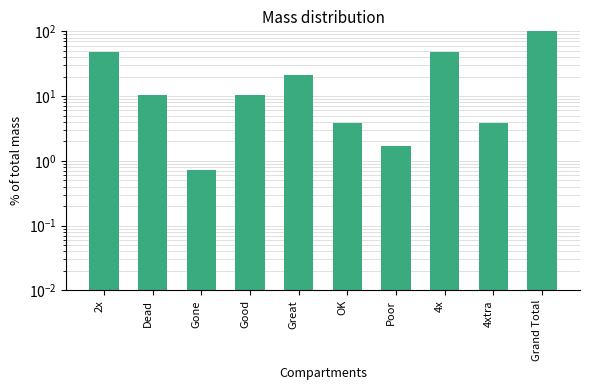

What is the difference between the values at 4x and Gone?

47.2